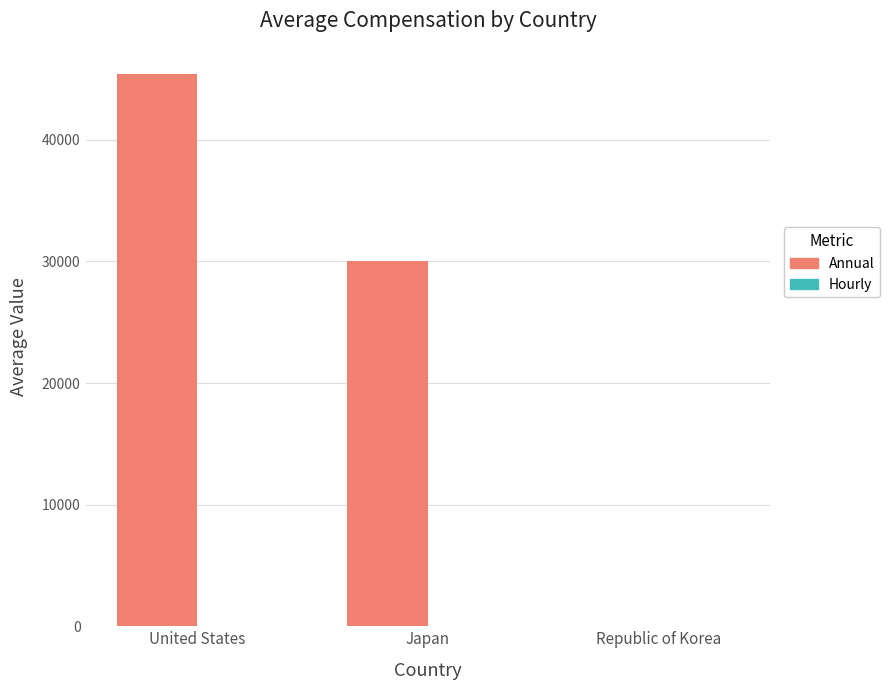

Are the bars horizontal?

No